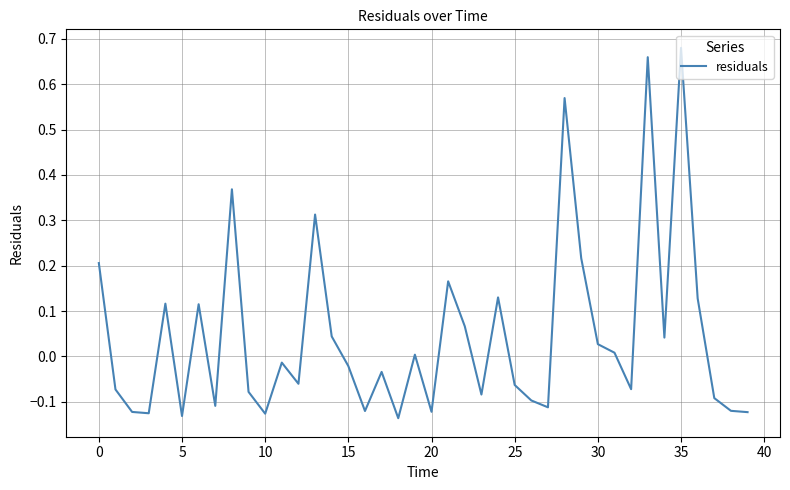

What is the difference between the maximum and minimum values?

0.8